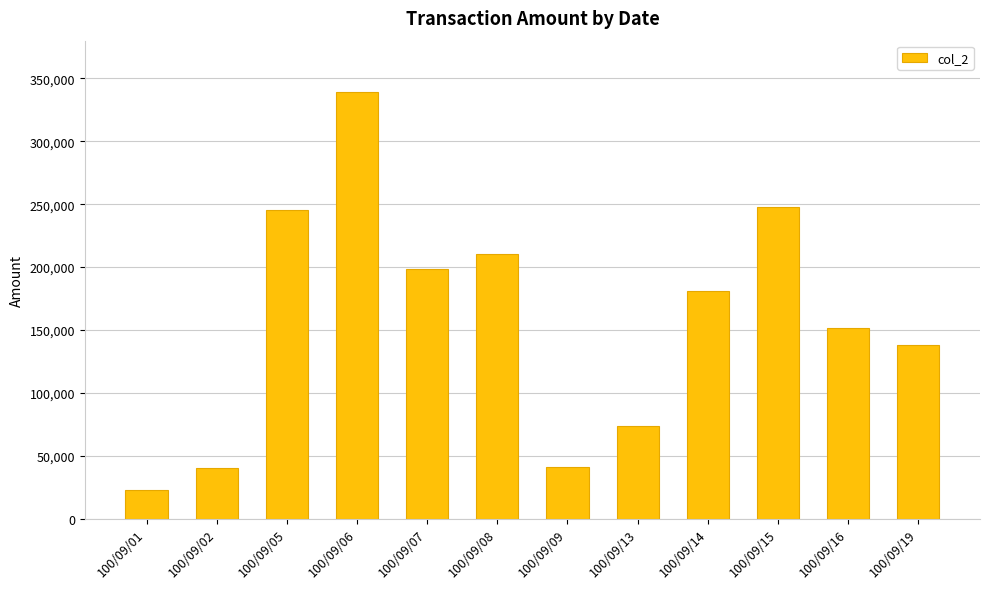

What is the change in value from 100/09/02 to 100/09/07?

+158500